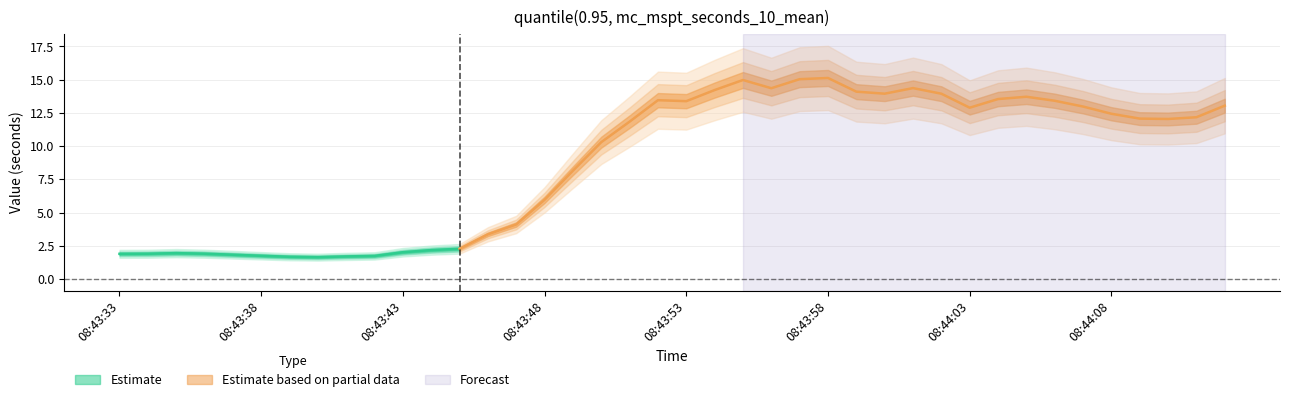

At which category does the data reach its first local peak?

08:43:35